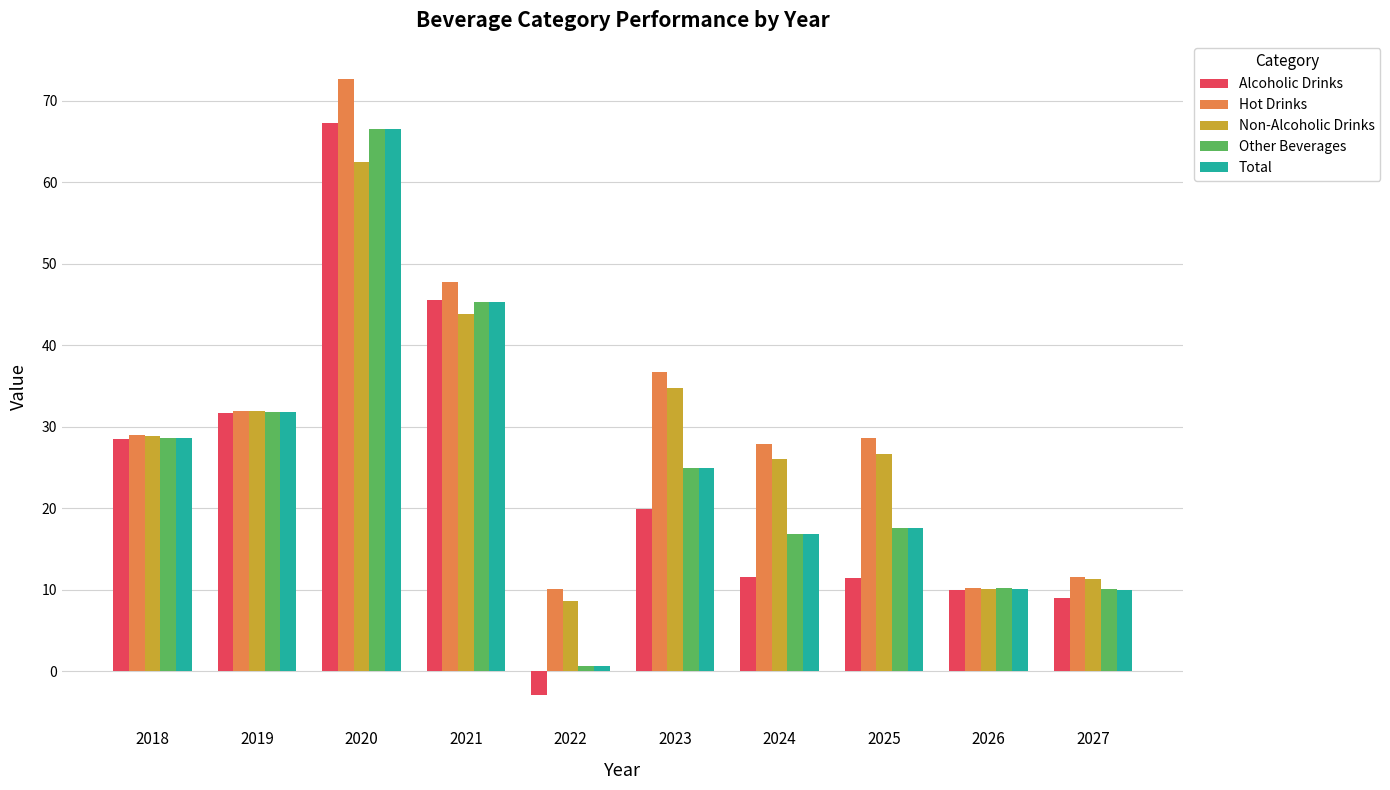

What value does the Hot Drinks series have at 2021?

47.7